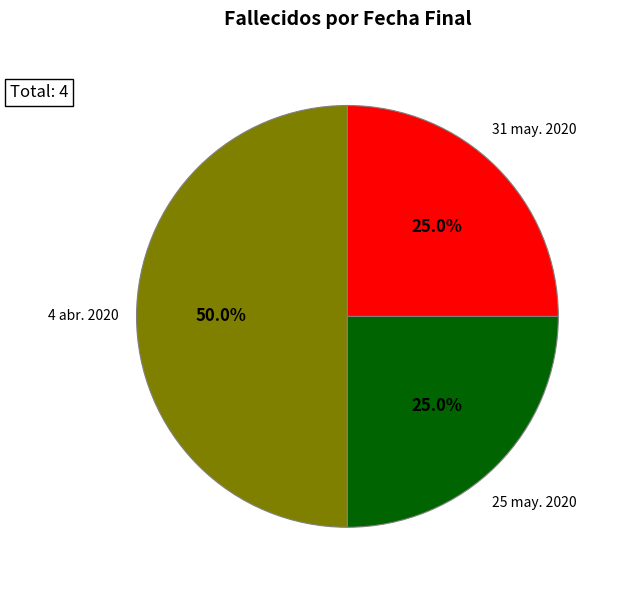

To the nearest percent, what is the difference between the largest and smallest slice percentages?

25%